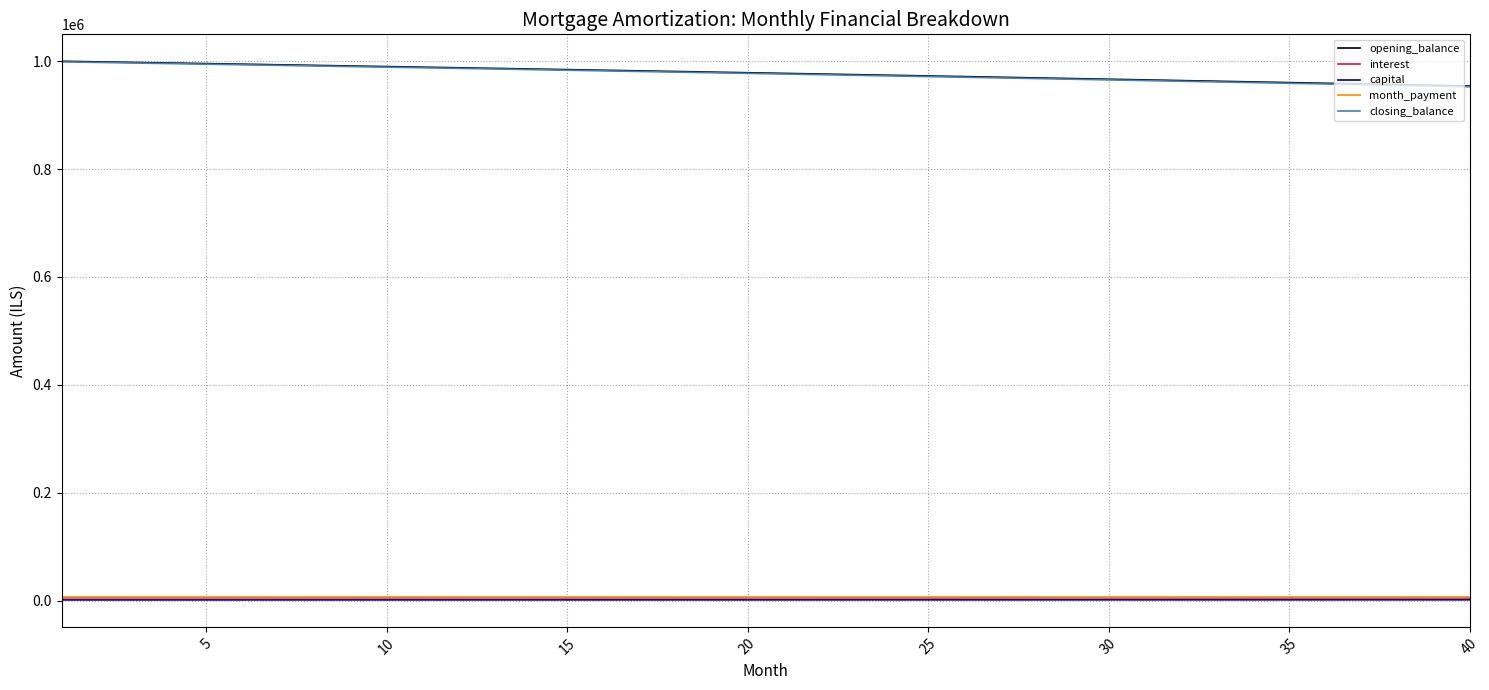

True or false: closing_balance and month_payment intersect in this chart.

False